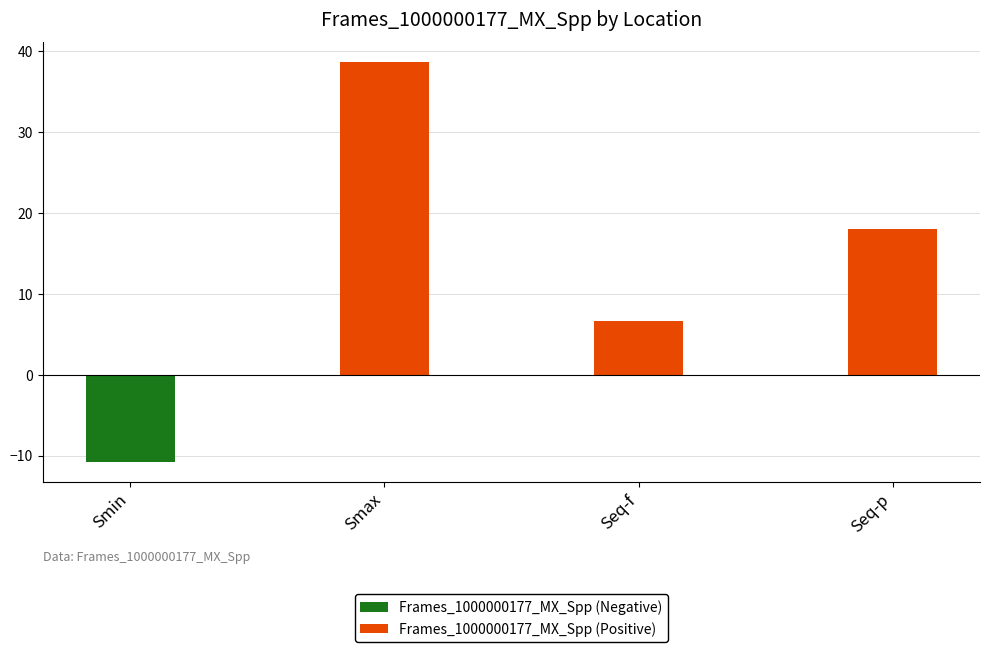

At which category is the sum across all series the highest?

Smax